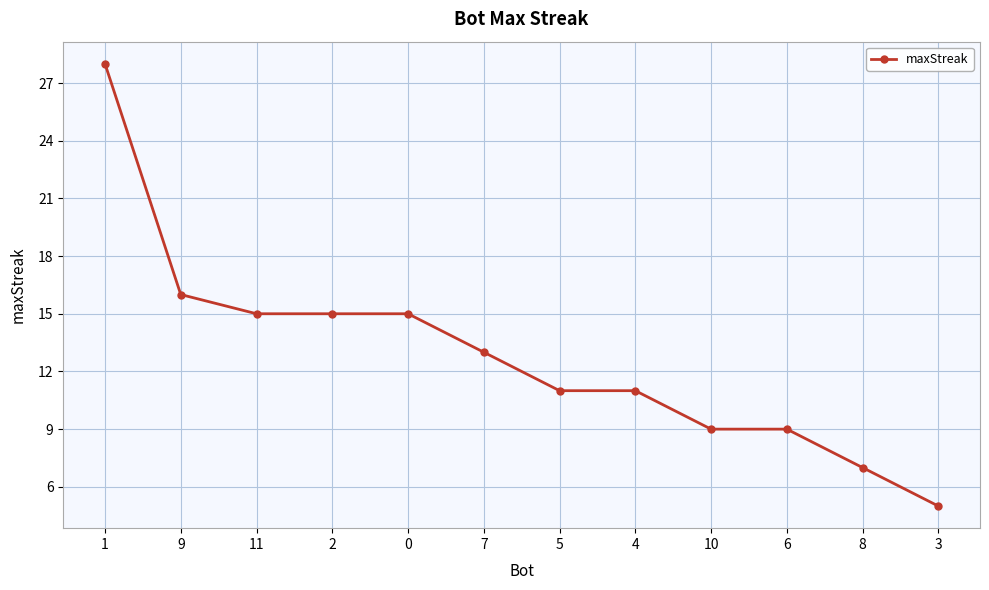

Approximately how many times larger is the value at 4 compared to 1?

0.4